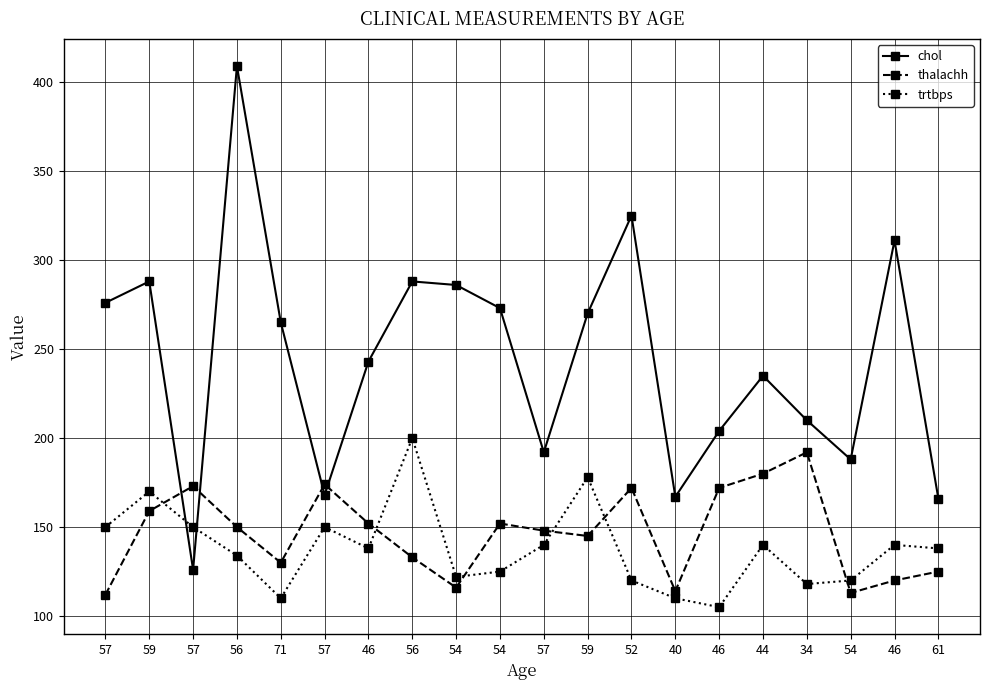

How many lines are shown in the chart?

3